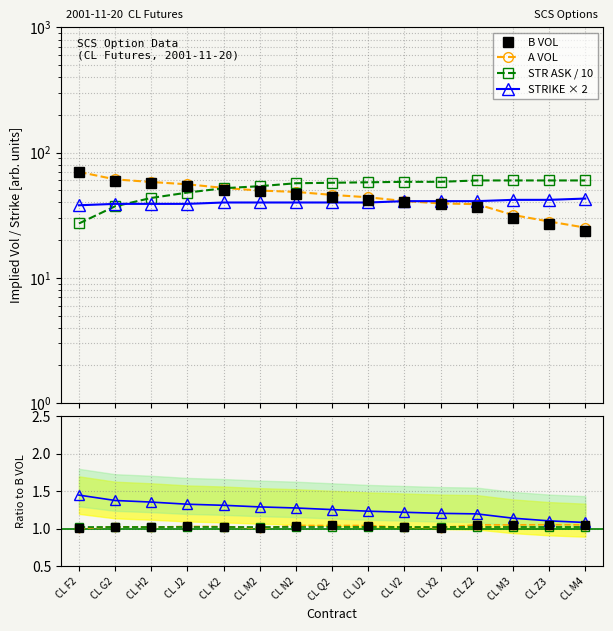

Is the value of A VOL at CL V2 greater than the value of A VOL / B VOL at CL N2?

Yes